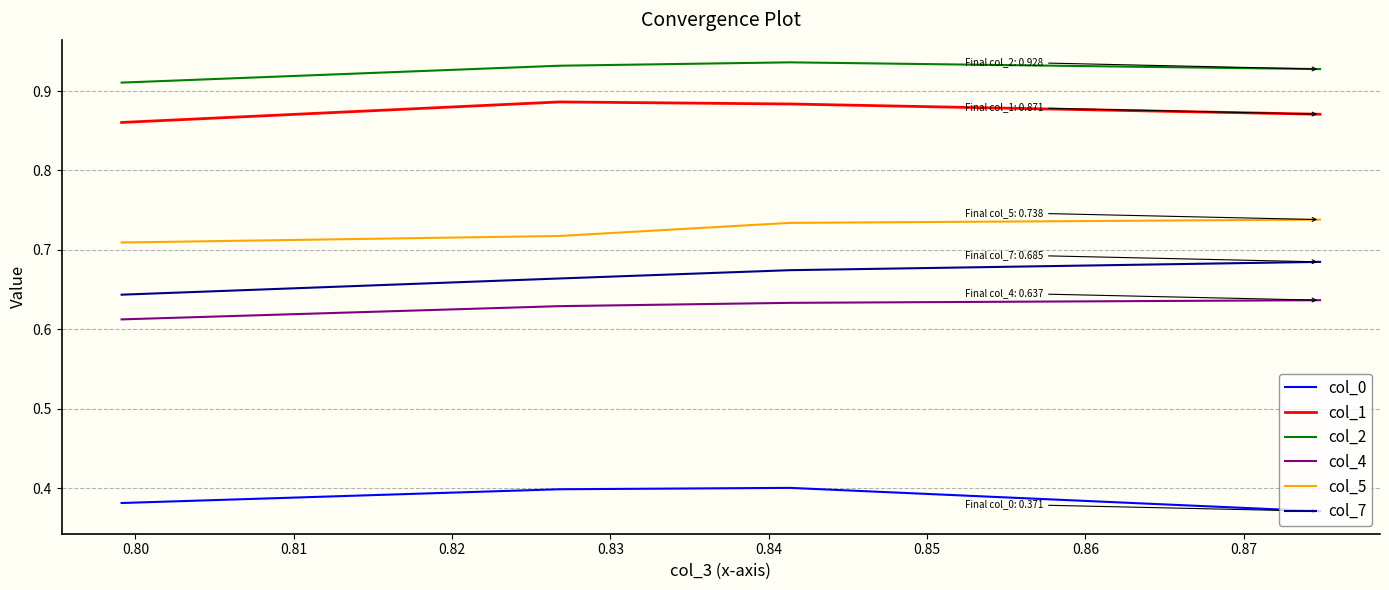

Rank the series by their maximum value, from lowest to highest.

col_0, col_4, col_7, col_5, col_1, col_2